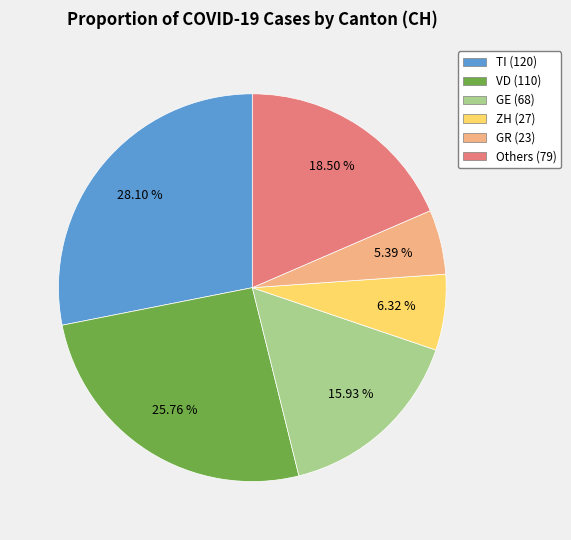

Does any single category account for the majority?

No